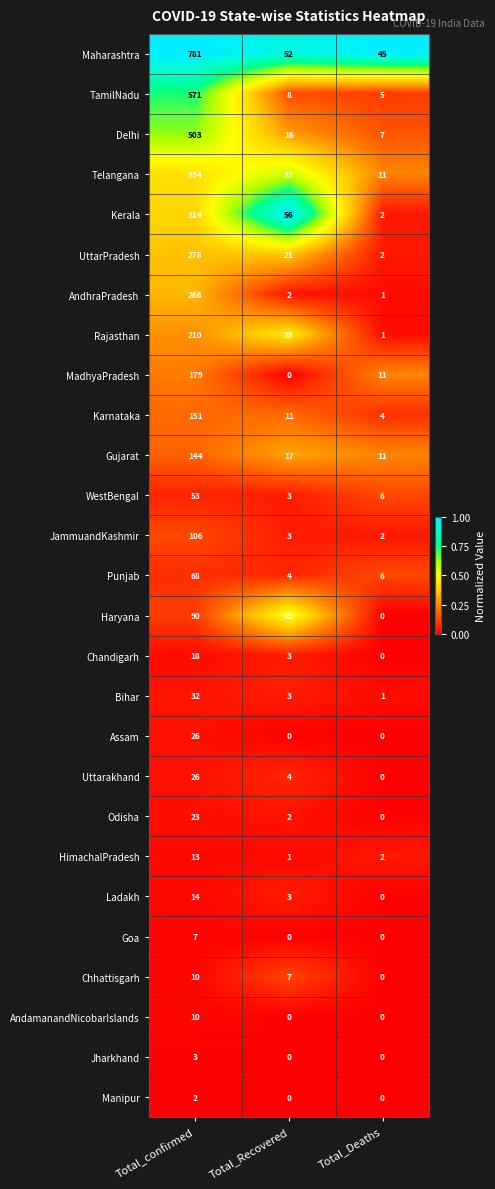

Is it true that MadhyaPradesh equals -118 at Total_Recovered?

False